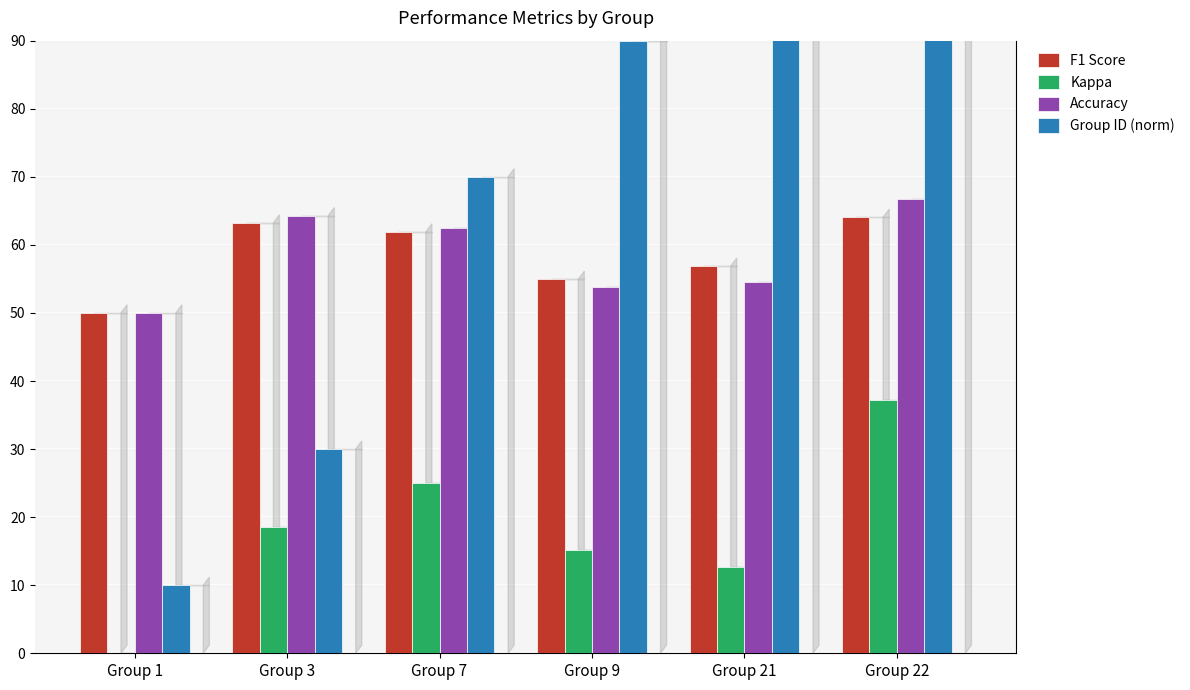

The value of Kappa at Group 7 is 0.2. True or false?

True